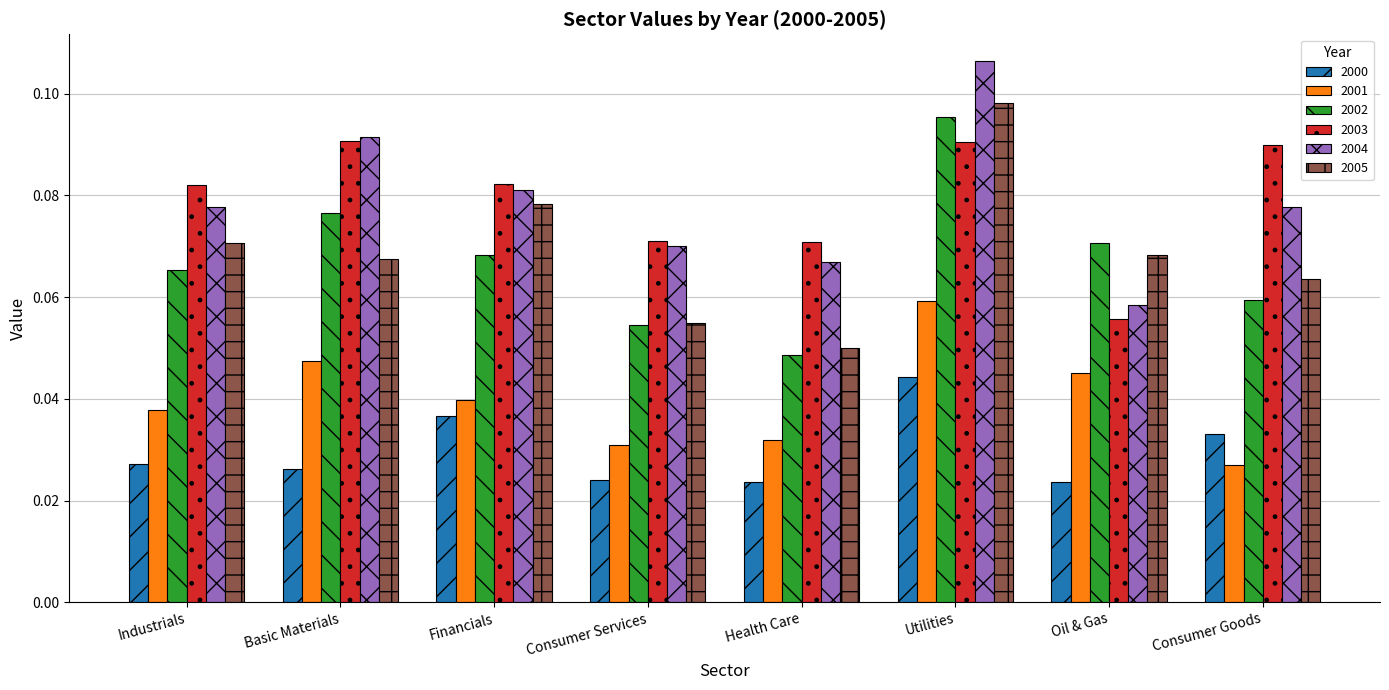

Are the bars horizontal?

No